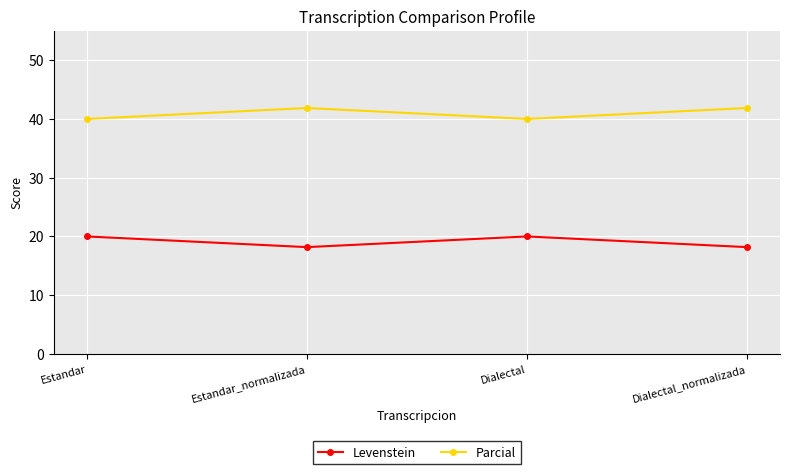

How many data points does each series have?

4